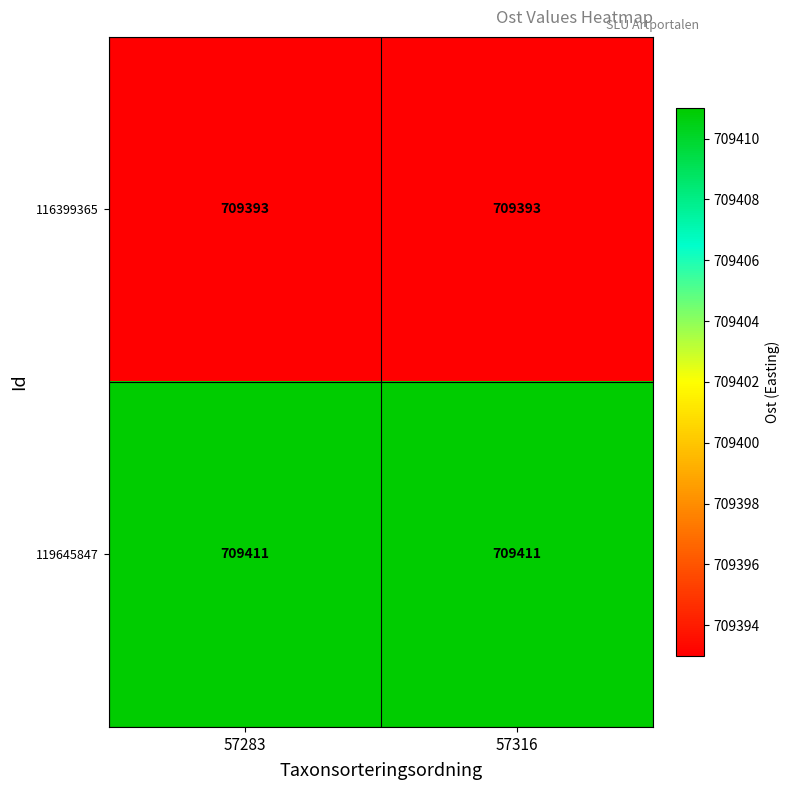

True or false: 119645847 has a value of 709411 at 57316.

True